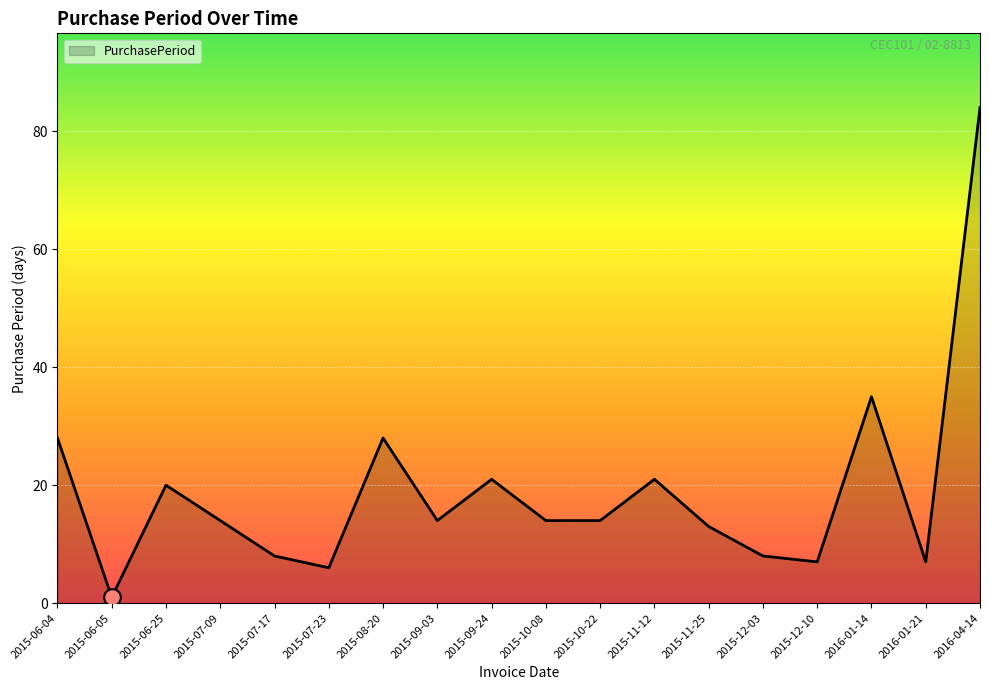

How many lines are shown in the chart?

1